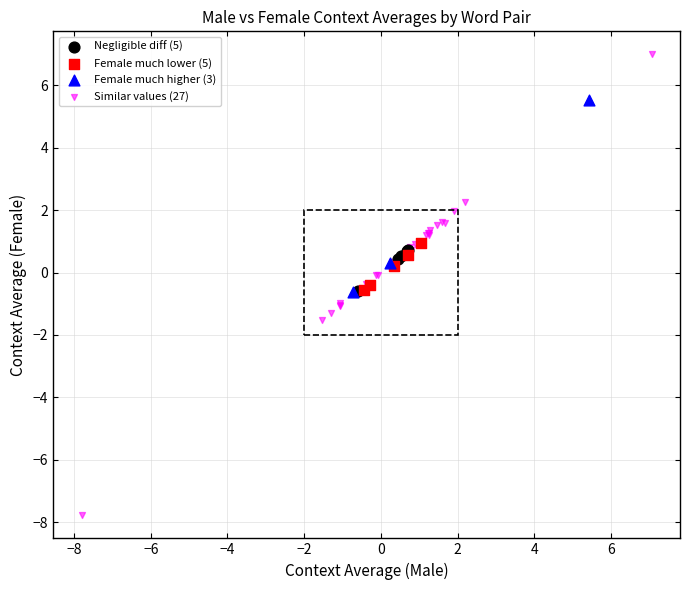

What are all the series names shown in the legend?

Negligible diff (5), Female much lower (5), Female much higher (3), Similar values (27)